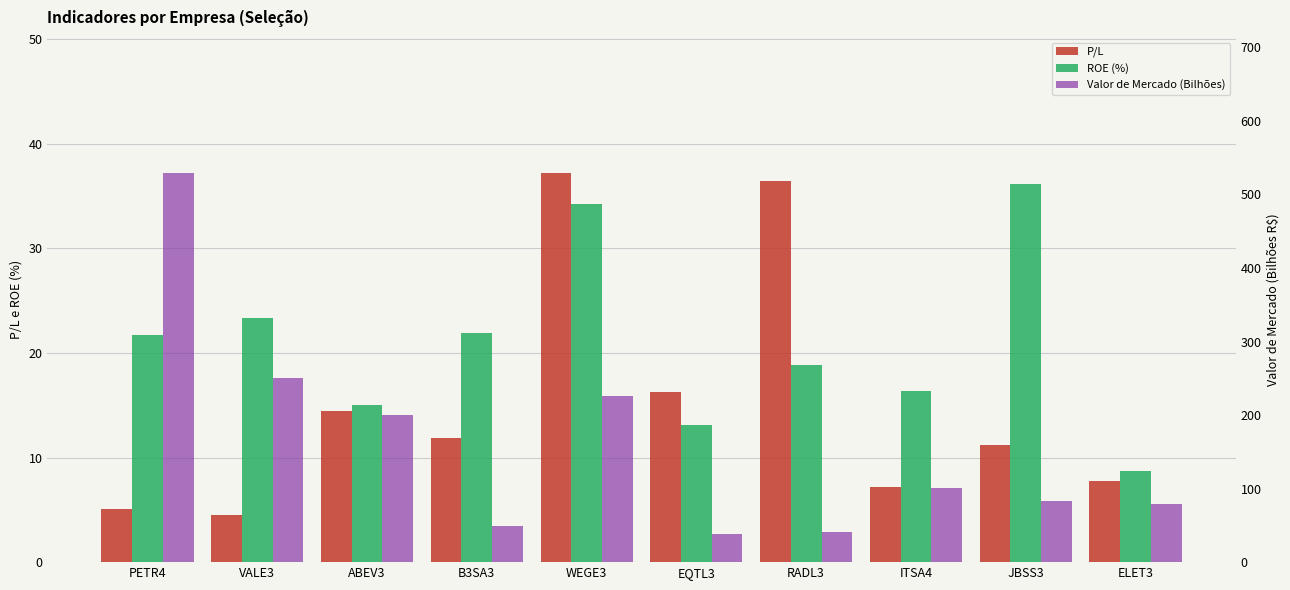

What is the spread (max minus min) of values at PETR4?

524.0